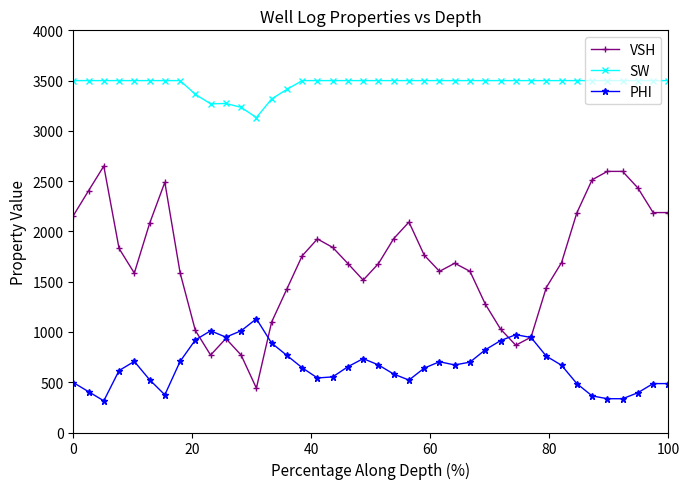

List the series in order of their overall mean, highest first.

SW, VSH, PHI